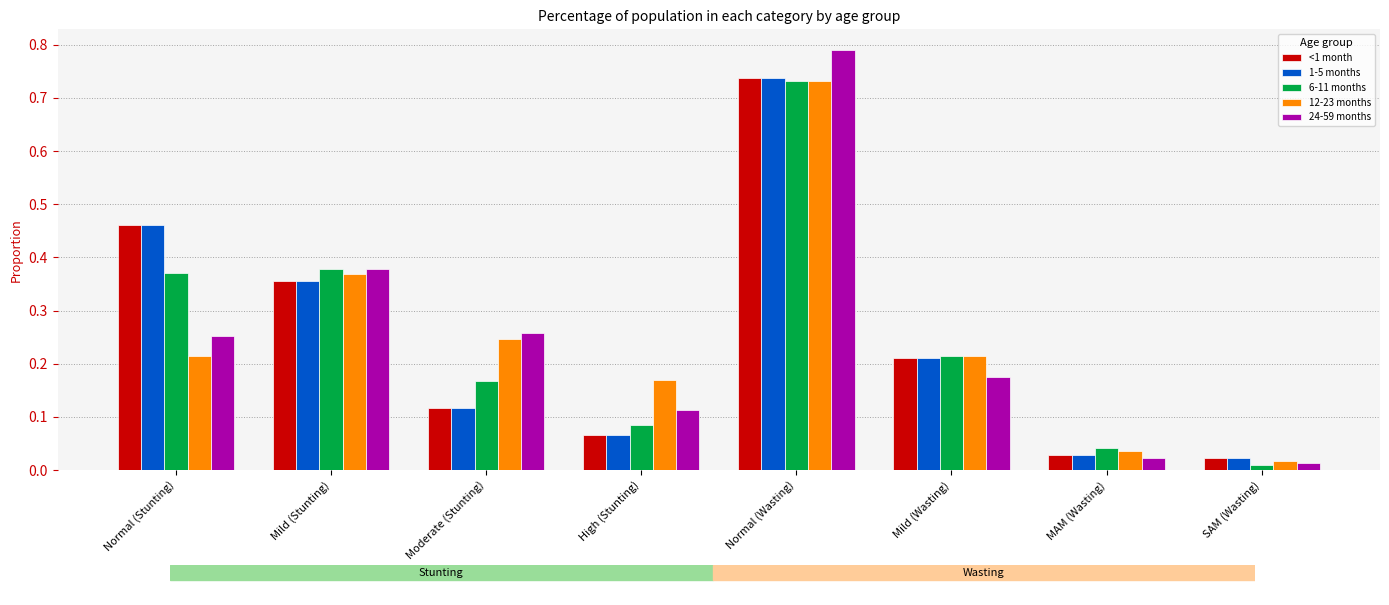

True or false: 24-59 months has a value of 0.1 at Normal (Stunting).

False